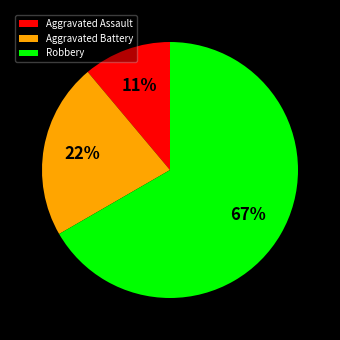

Count the number of slices in the pie.

3